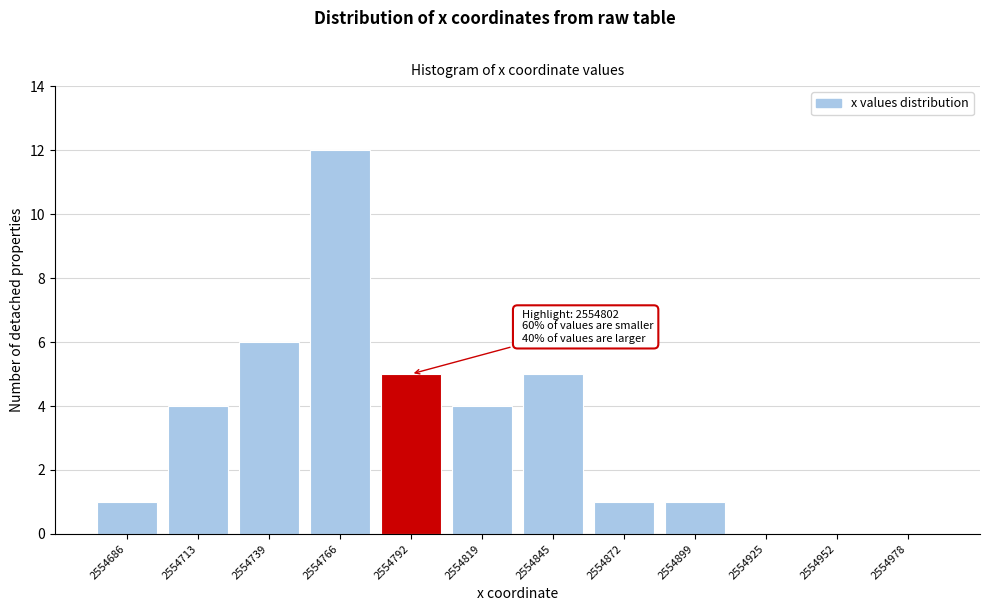

Reading right to left, list all the values displayed in this chart.

2554978=0	2554952=0	2554925=0	2554899=1	2554872=1	2554845=5	2554819=4	2554792=5	2554766=12	2554739=6	2554713=4	2554686=1